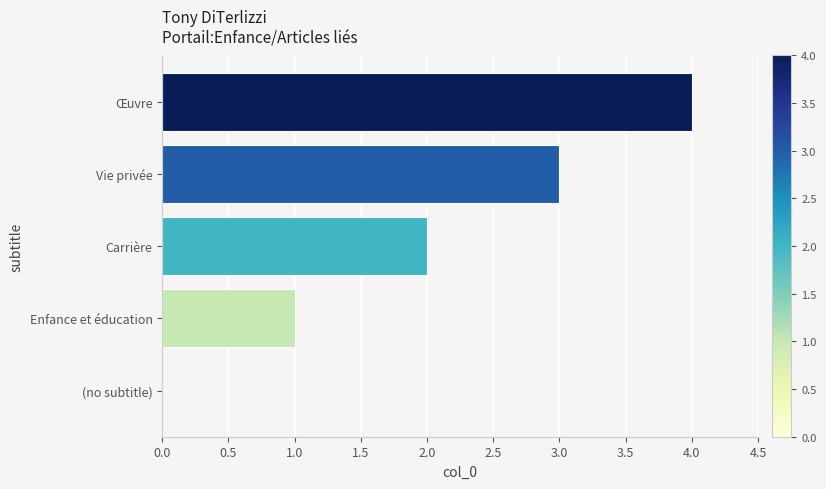

What is the change in value from (no subtitle) to Œuvre?

+4